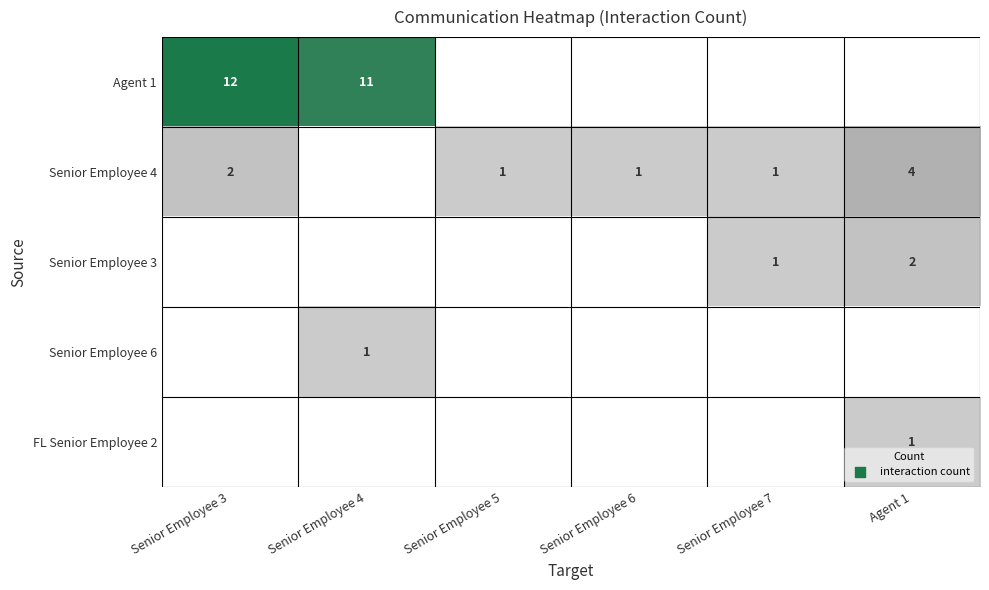

The Senior Employee 4 series shows 0 at Senior Employee 5. True or false?

False